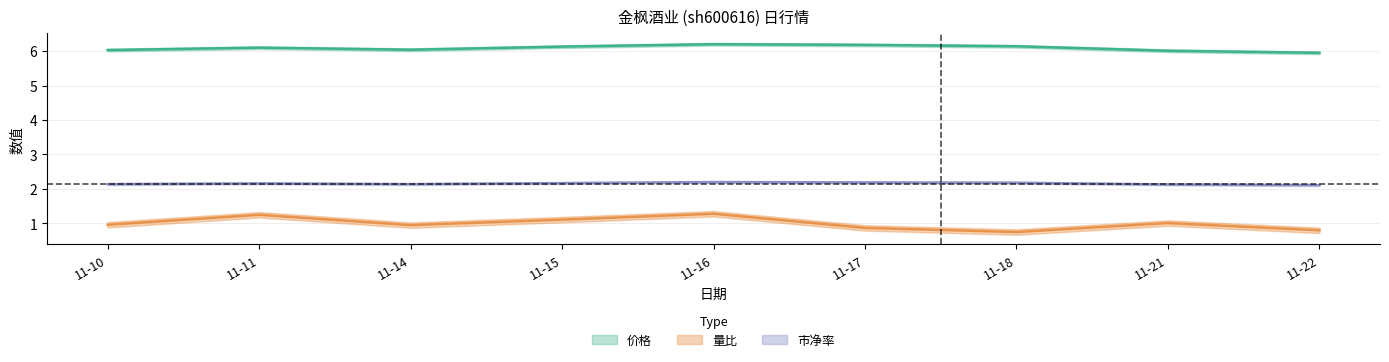

What is the difference between the highest and lowest values at 11-21?

5.0